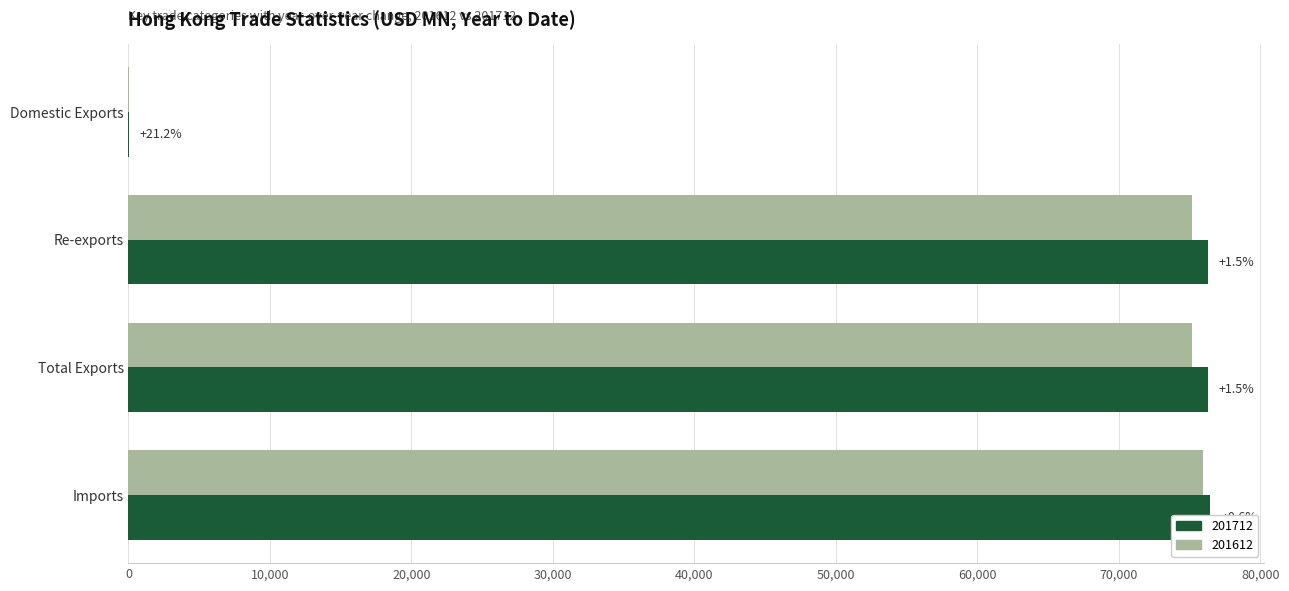

Where does the 201712 series first go above 76307?

Total Exports